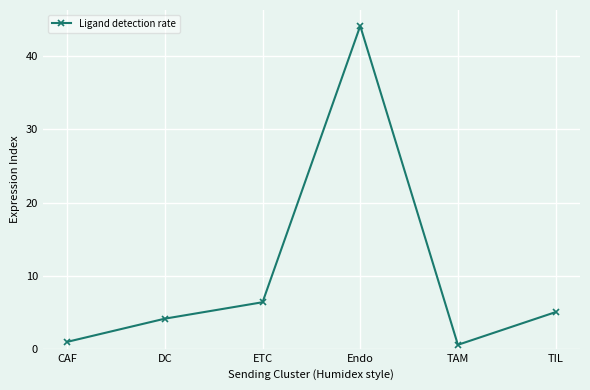

True or false: the data shows 5.0 at TIL.

True